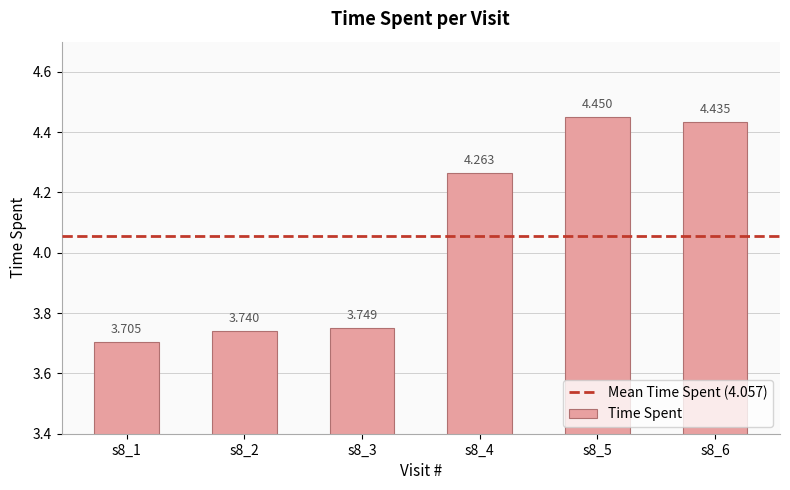

Reading left to right, transcribe all the data shown in this chart.

3.7	3.7	3.7	4.3	4.5	4.4